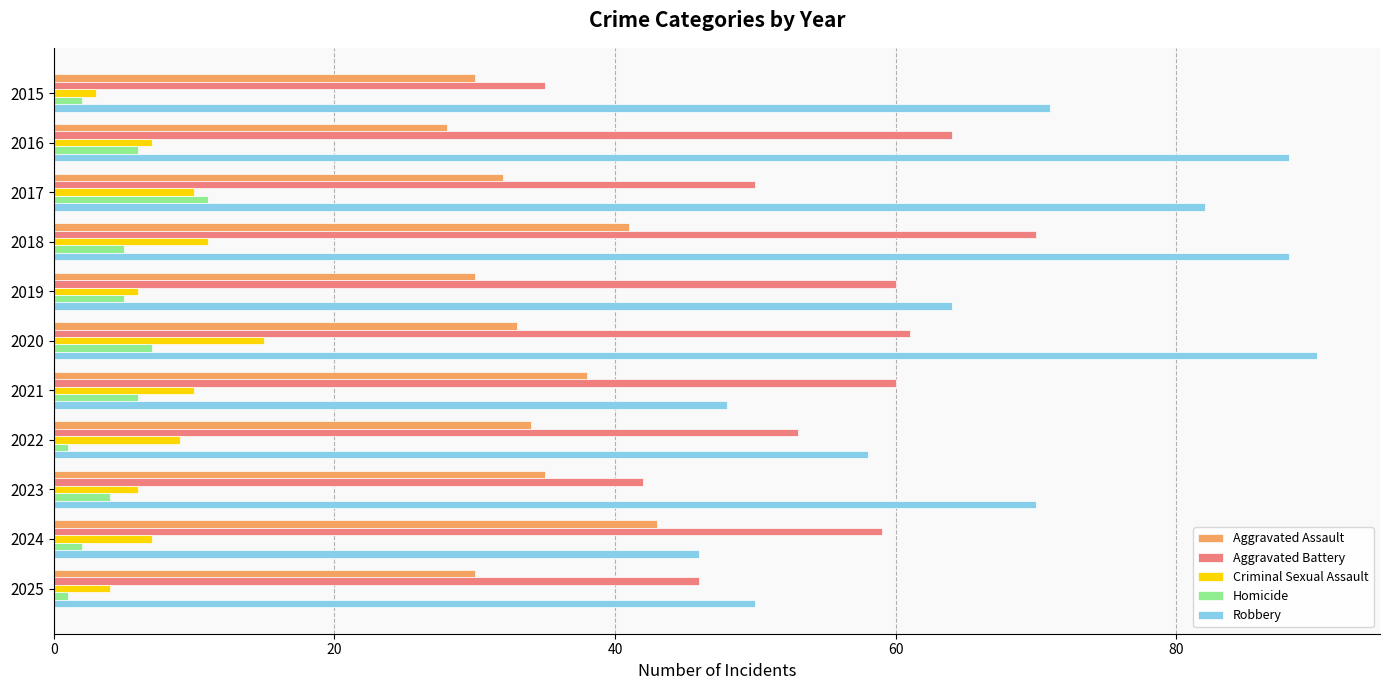

What is the difference between the second highest and minimum values in the Aggravated Assault series?

13